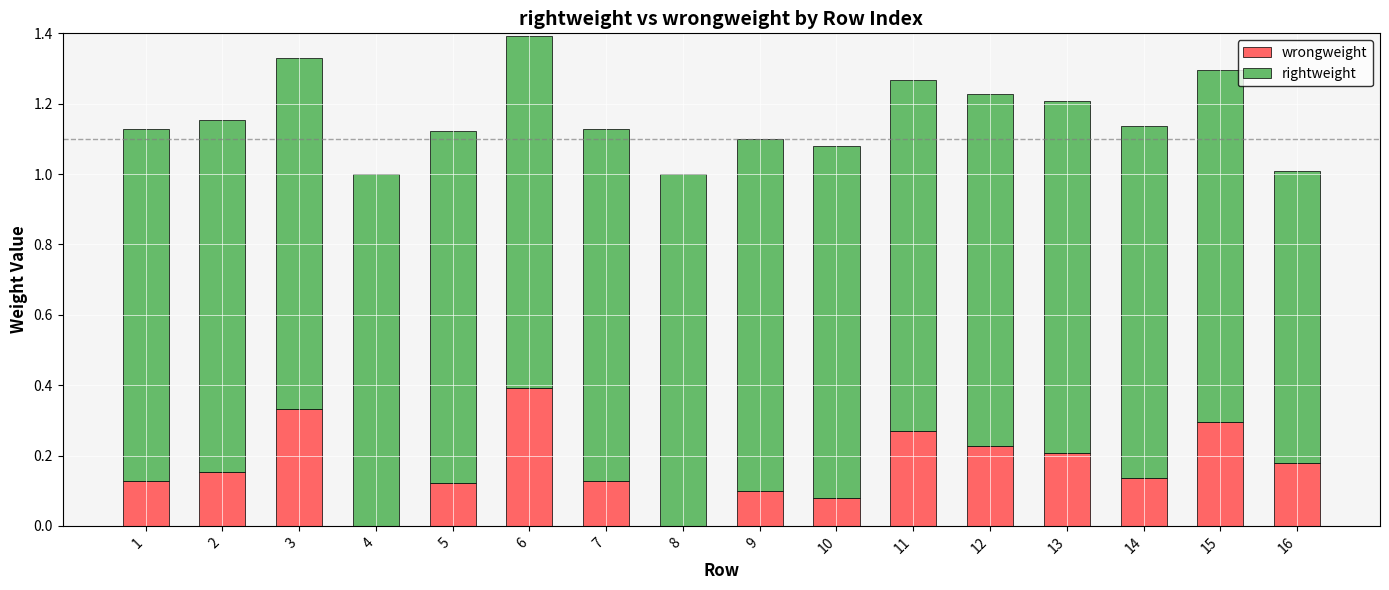

What is the sum of all wrongweight values?

2.7